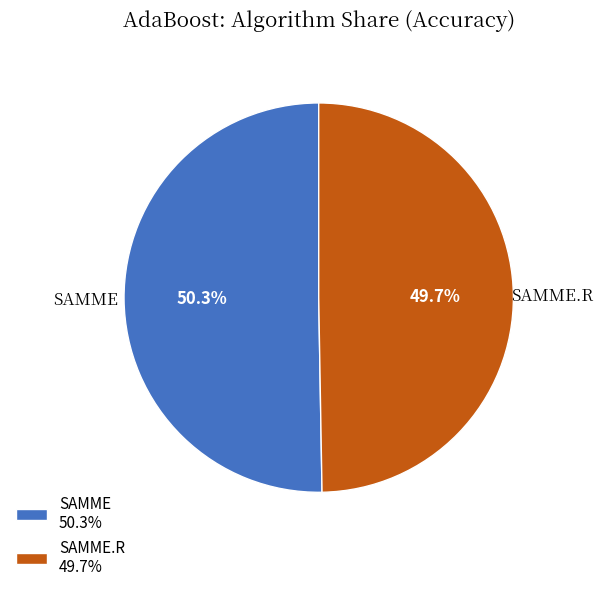

How many slices are in this pie chart?

2